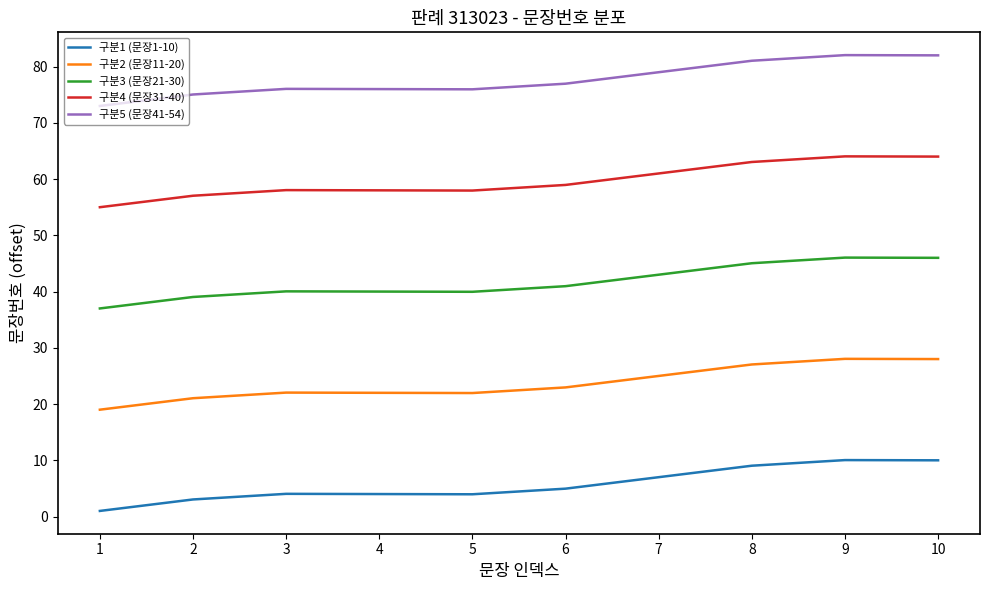

What is the spread (max minus min) of values at 8?

72.0